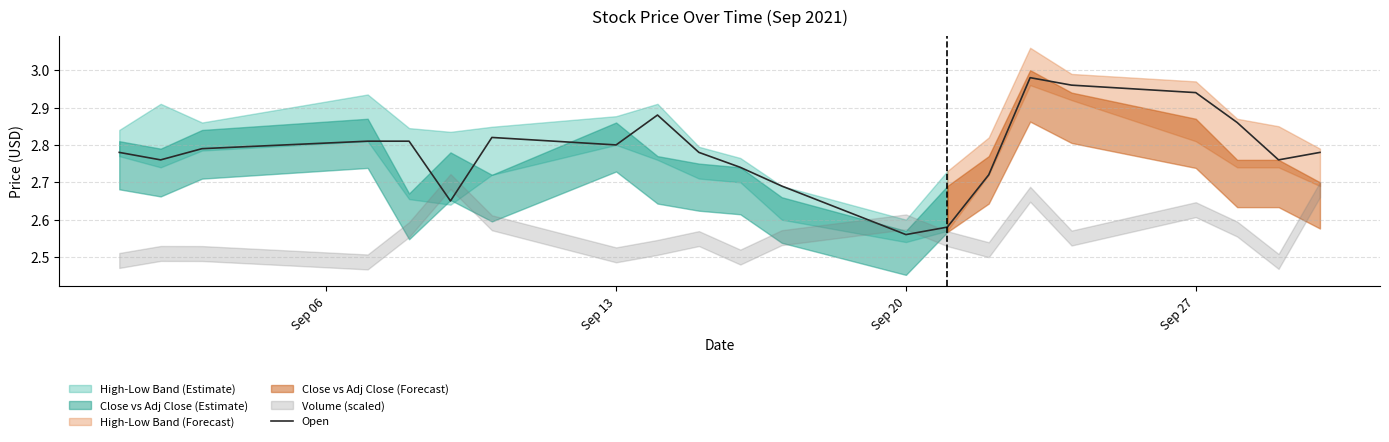

At which label is Open closest to 2?

Sep 20